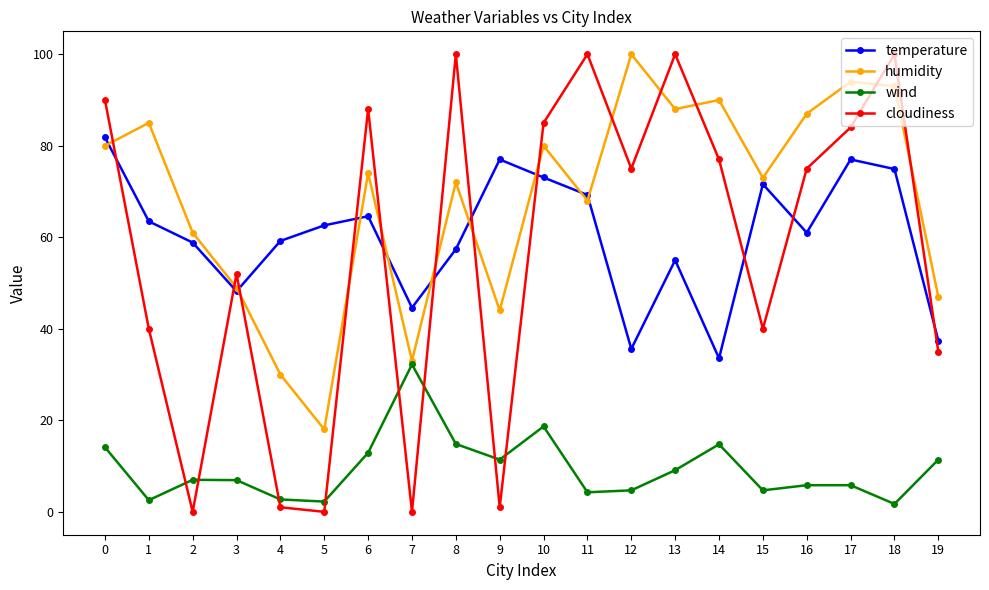

In cloudiness, how many points are lower than both neighbors (excluding endpoints)?

6